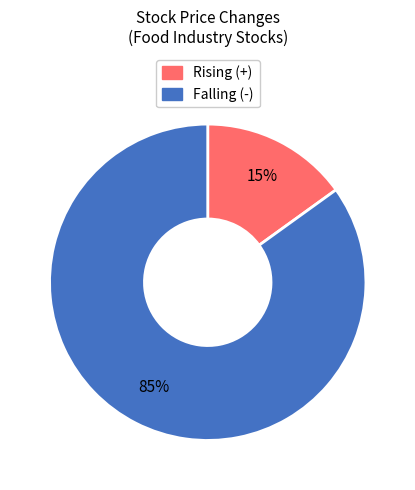

Does any single category account for the majority?

Yes